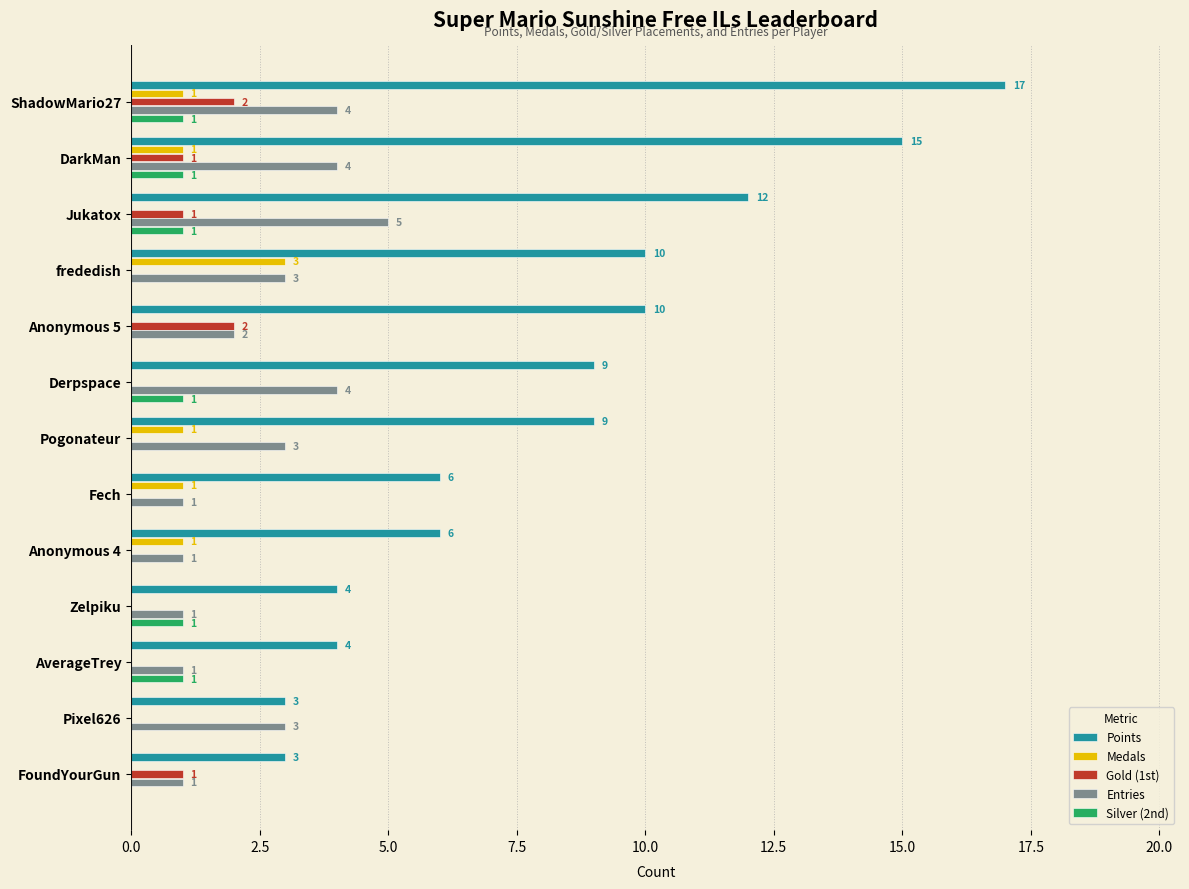

Which series has the largest total across all categories?

Points